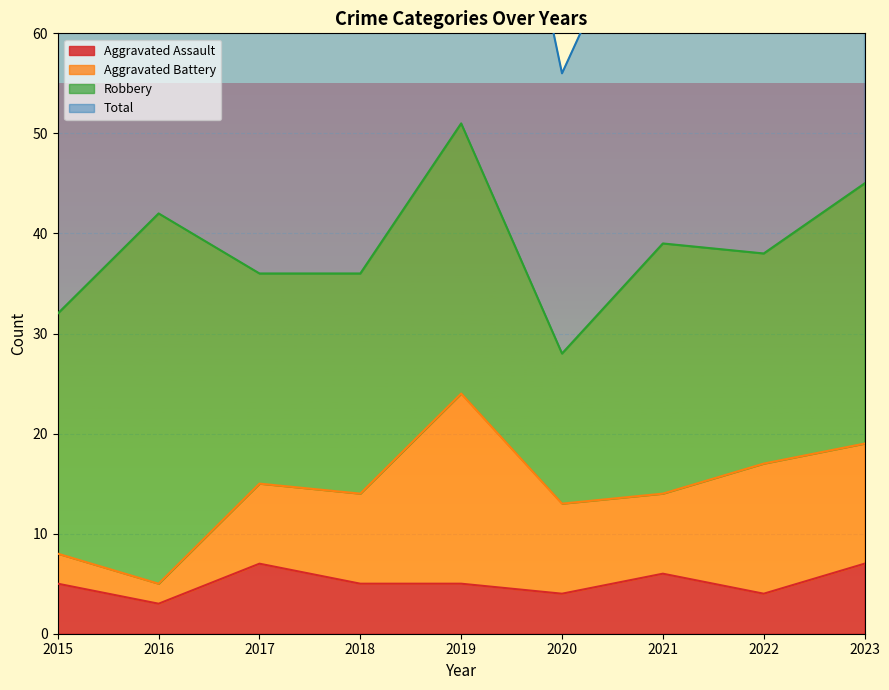

How many values in the Aggravated Assault series exceed 5?

3